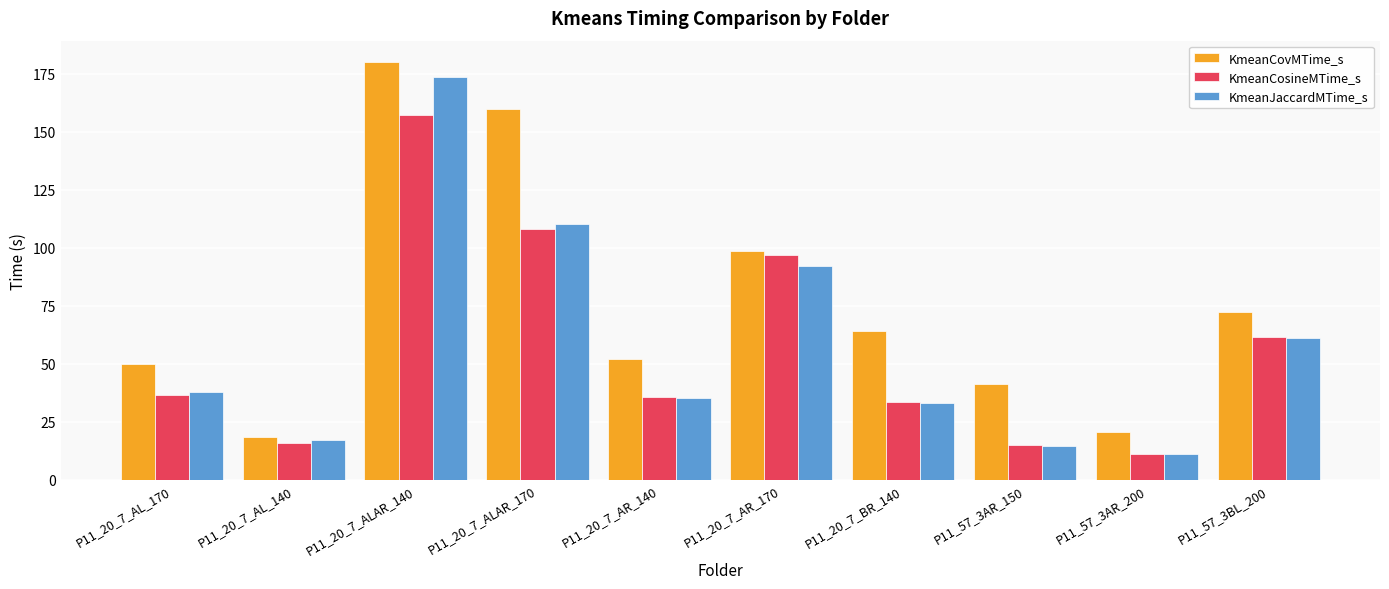

At which label is KmeanJaccardMTime_s closest to 92?

P11_20_7_AR_170